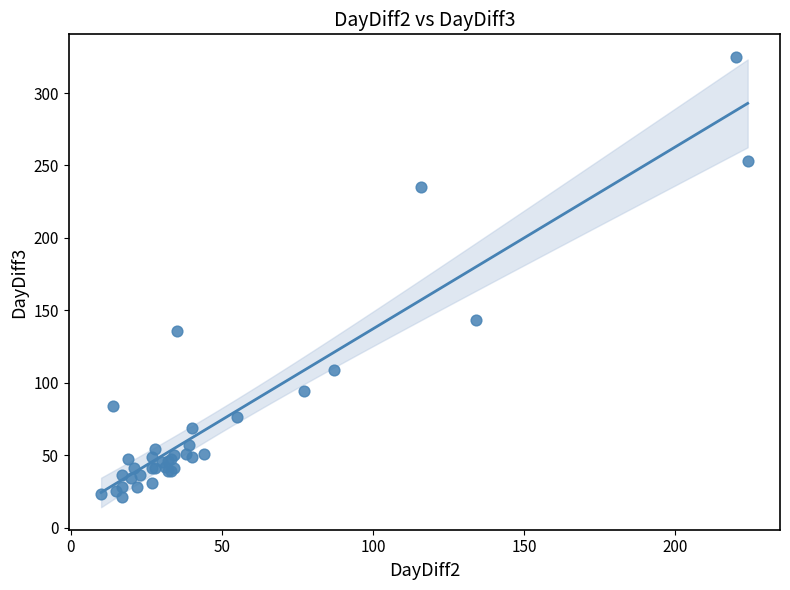

What Y value in the scatter plot is closest to 173?

143